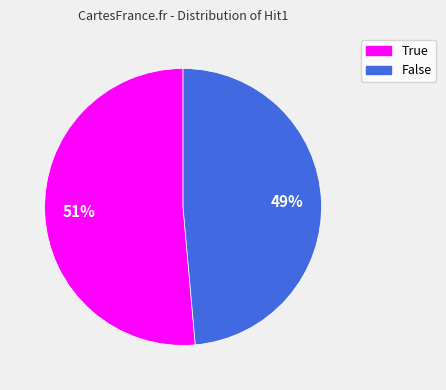

Count the number of slices in the pie.

2